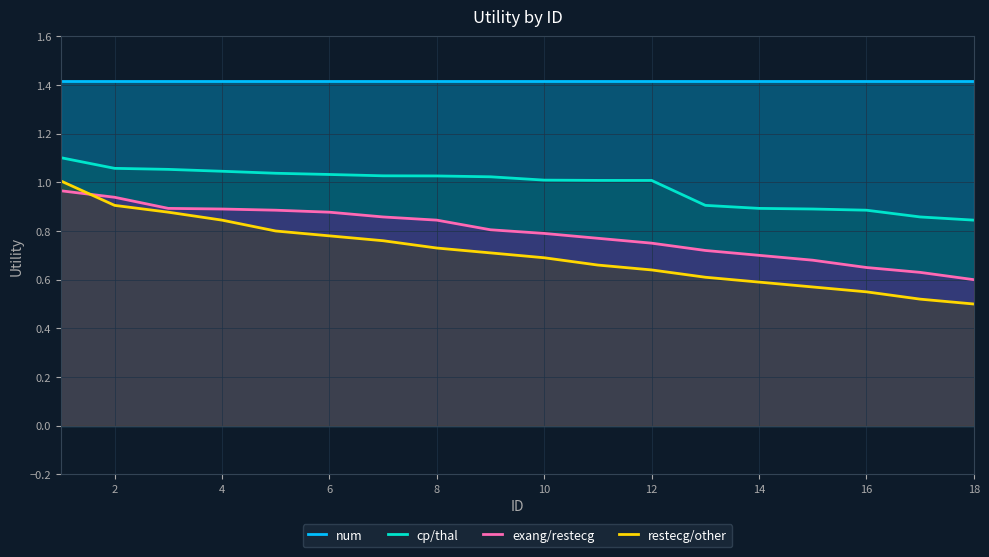

Is it true that restecg/other equals 1.4 at 8?

False